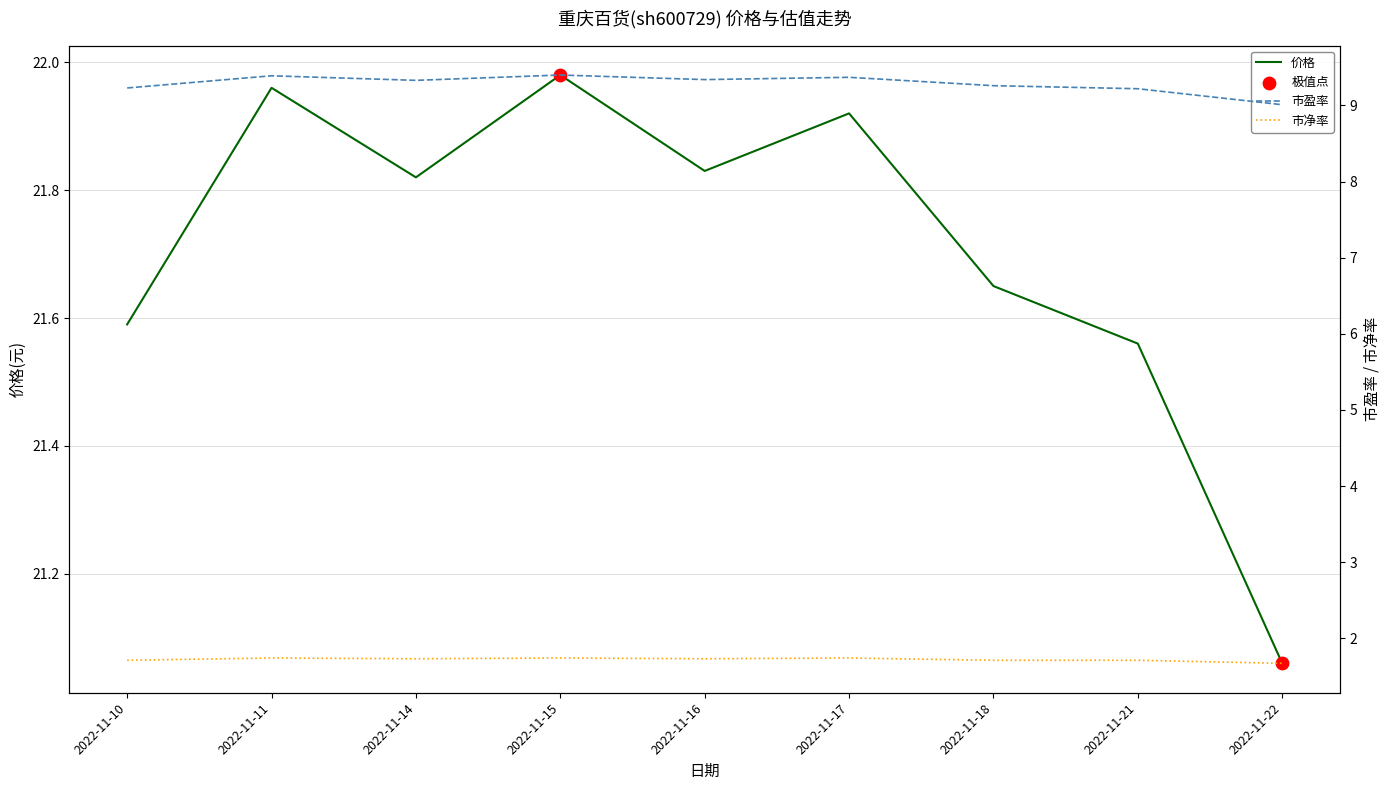

Is the value of 价格 at 2022-11-16 greater than the value of 市净率 at 2022-11-18?

Yes